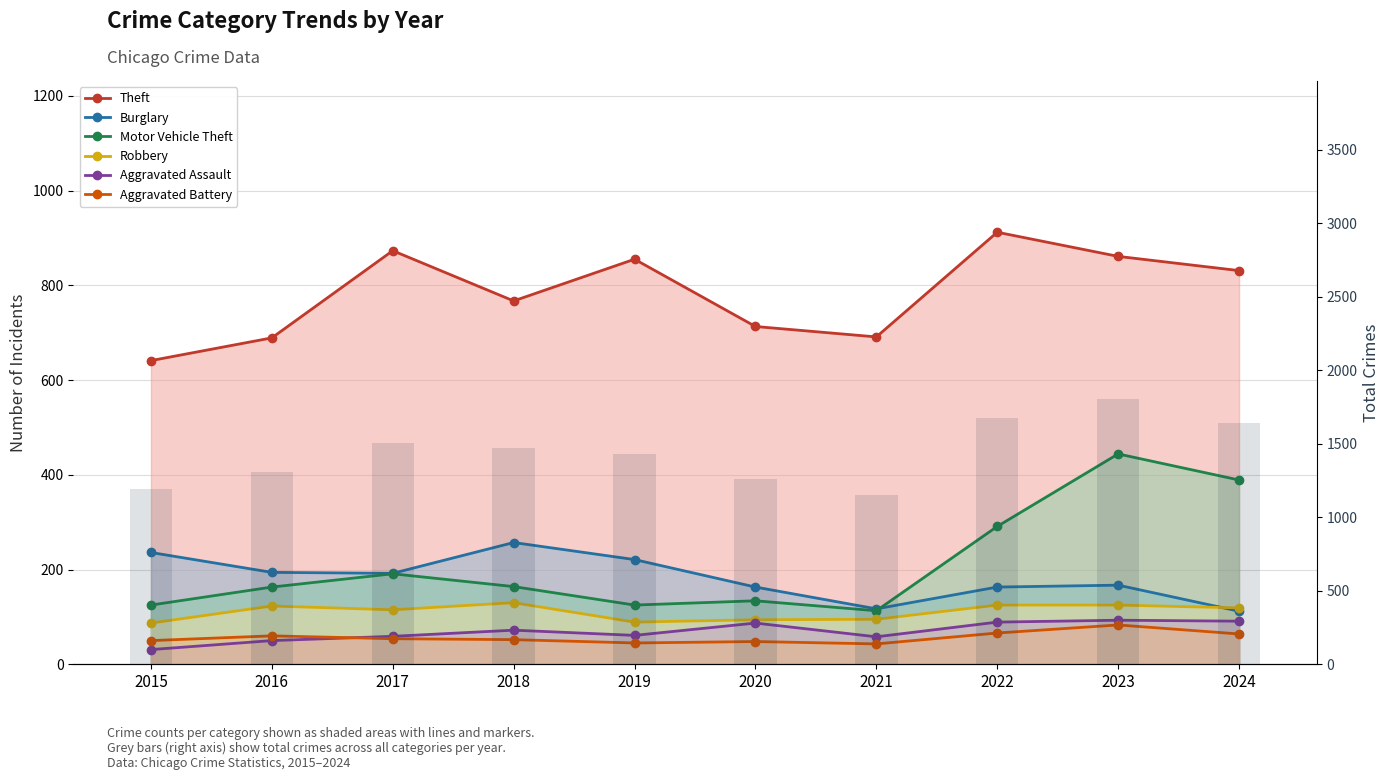

Reading left to right, transcribe all the data shown in this chart.

Theft: 2015=641	2016=689	2017=873	2018=767	2019=855	2020=713	2021=691	2022=912	2023=861	2024=831
Burglary: 2015=236	2016=194	2017=192	2018=257	2019=221	2020=163	2021=117	2022=163	2023=167	2024=112
Motor Vehicle Theft: 2015=125	2016=163	2017=191	2018=164	2019=125	2020=134	2021=113	2022=291	2023=444	2024=389
Robbery: 2015=87	2016=123	2017=115	2018=130	2019=89	2020=94	2021=95	2022=125	2023=125	2024=119
Aggravated Assault: 2015=31	2016=50	2017=59	2018=72	2019=61	2020=87	2021=58	2022=89	2023=93	2024=91
Aggravated Battery: 2015=50	2016=60	2017=54	2018=52	2019=45	2020=48	2021=43	2022=66	2023=83	2024=64